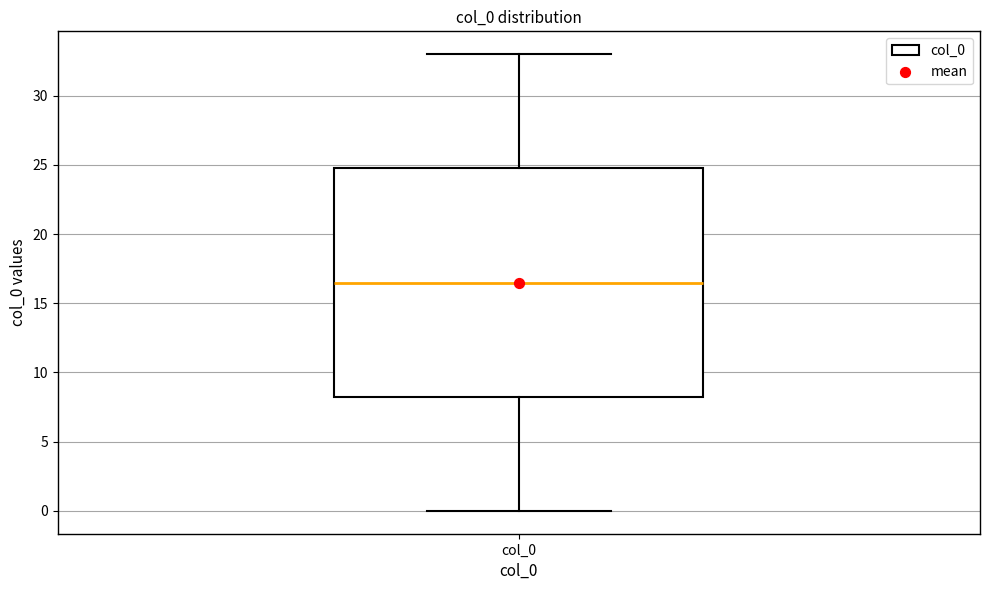

Read this box plot against the y-axis: the position of the median line, the range covered by the box, and the ends of both whiskers. The values are not printed on the chart, so give them approximately, as read against the axis.

median 16.5, box 8.5 to 25.0, whiskers 0.0 to 33.0